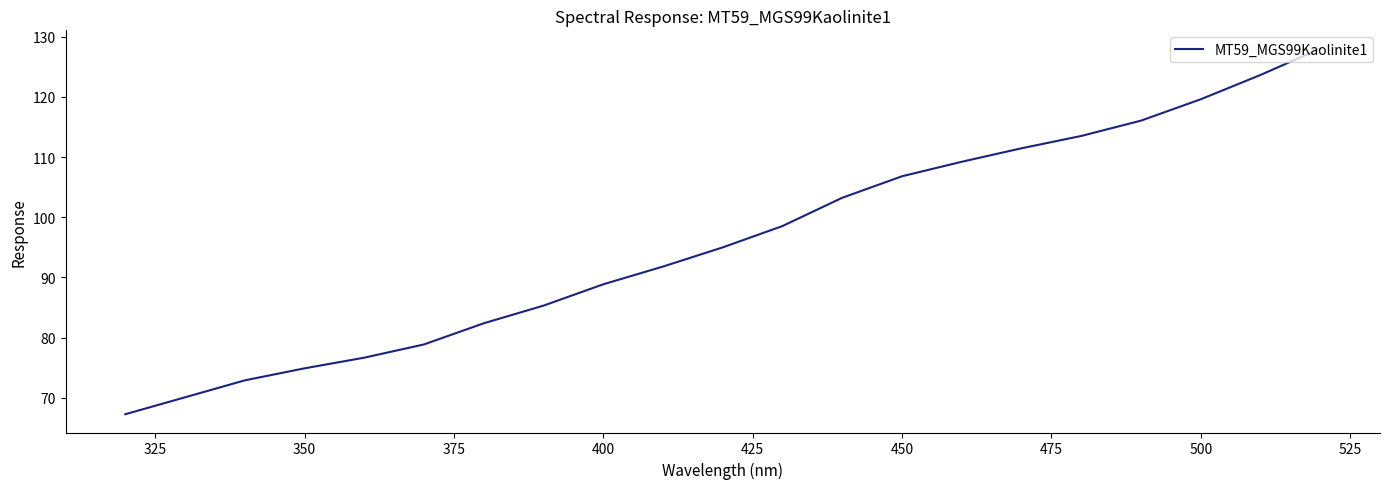

What is the average value?

95.9